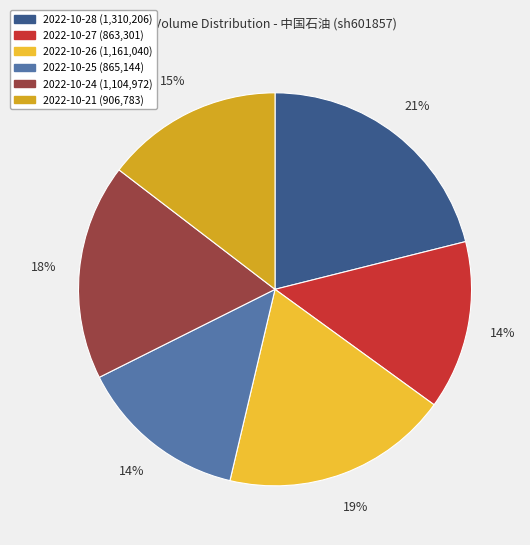

Count the number of slices in the pie.

6